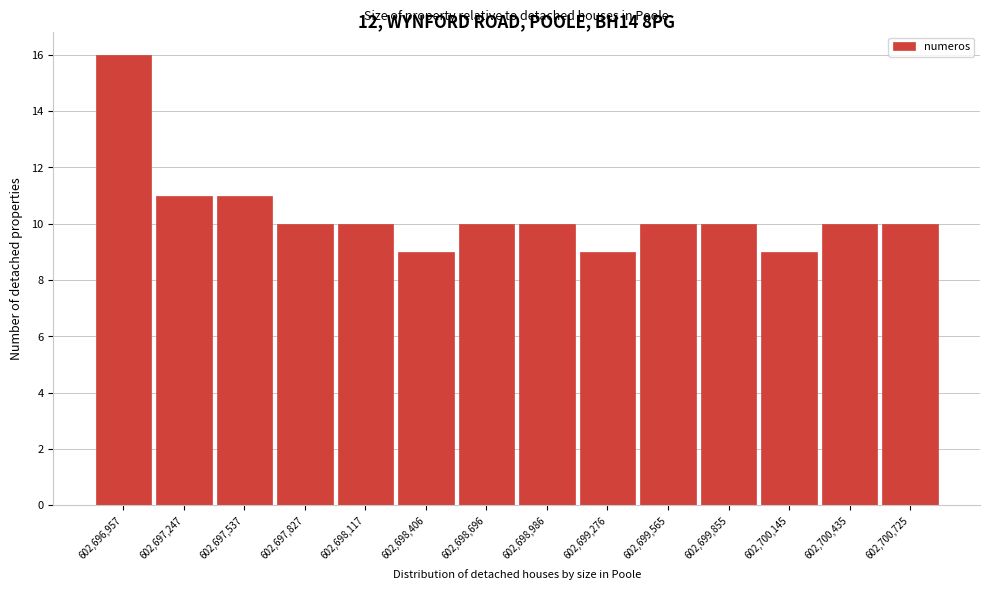

Reading left to right, list every bar in this chart as the range it spans on the x-axis followed by its height. Neither the bar edges nor the heights are printed on the chart, so give them approximately, as read against the axes.

602696800 to 602697100: 16
602697100 to 602697400: 11
602697400 to 602697700: 11
602697700 to 602697950: 10
602697950 to 602698250: 10
602698250 to 602698550: 9
602698550 to 602698850: 10
602698850 to 602699150: 10
602699150 to 602699400: 9
602699400 to 602699700: 10
602699700 to 602700000: 10
602700000 to 602700300: 9
602700300 to 602700600: 10
602700600 to 602700850: 10